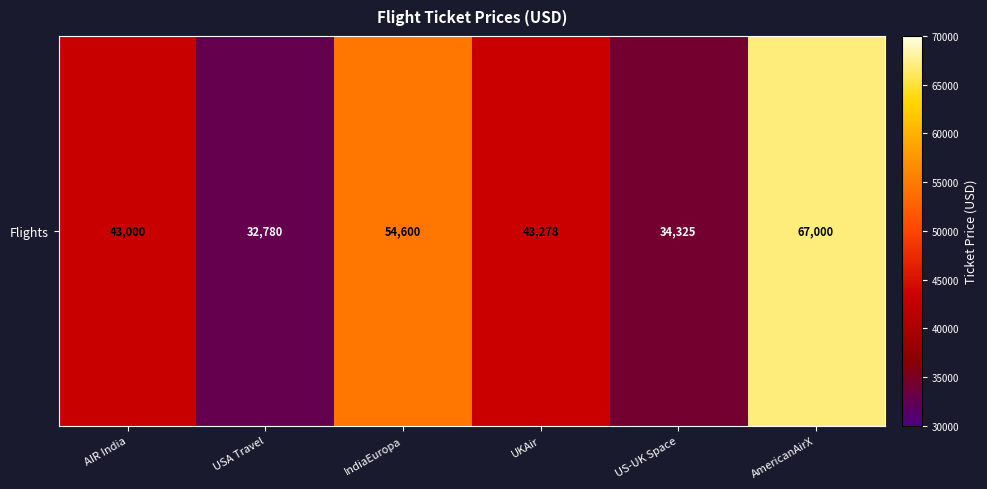

The chart shows a value of 25603 at AIR India. True or false?

False